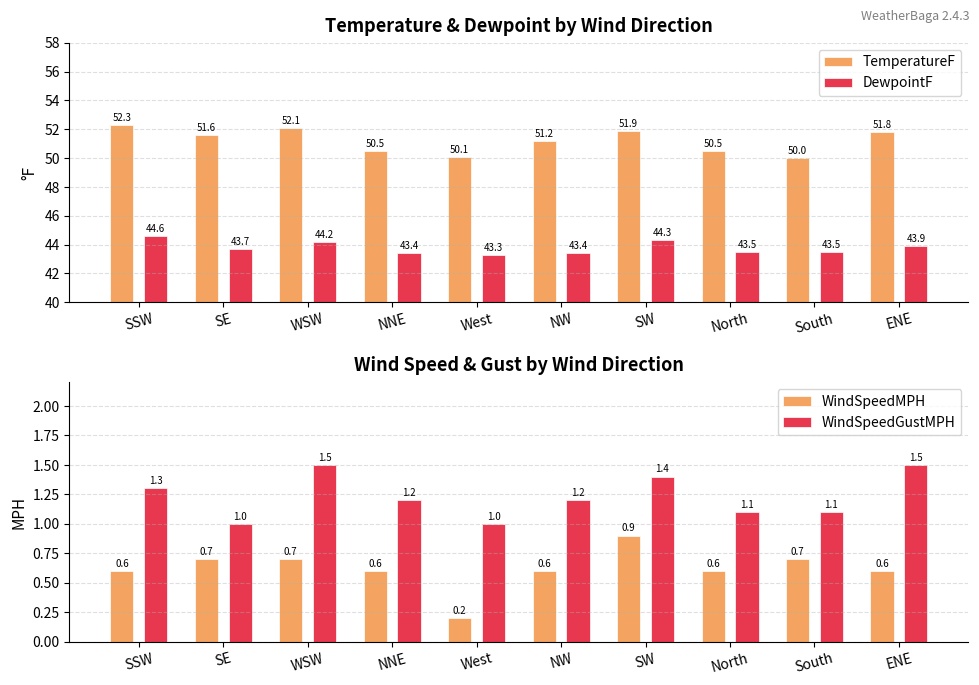

Which series has the largest total across all categories?

TemperatureF